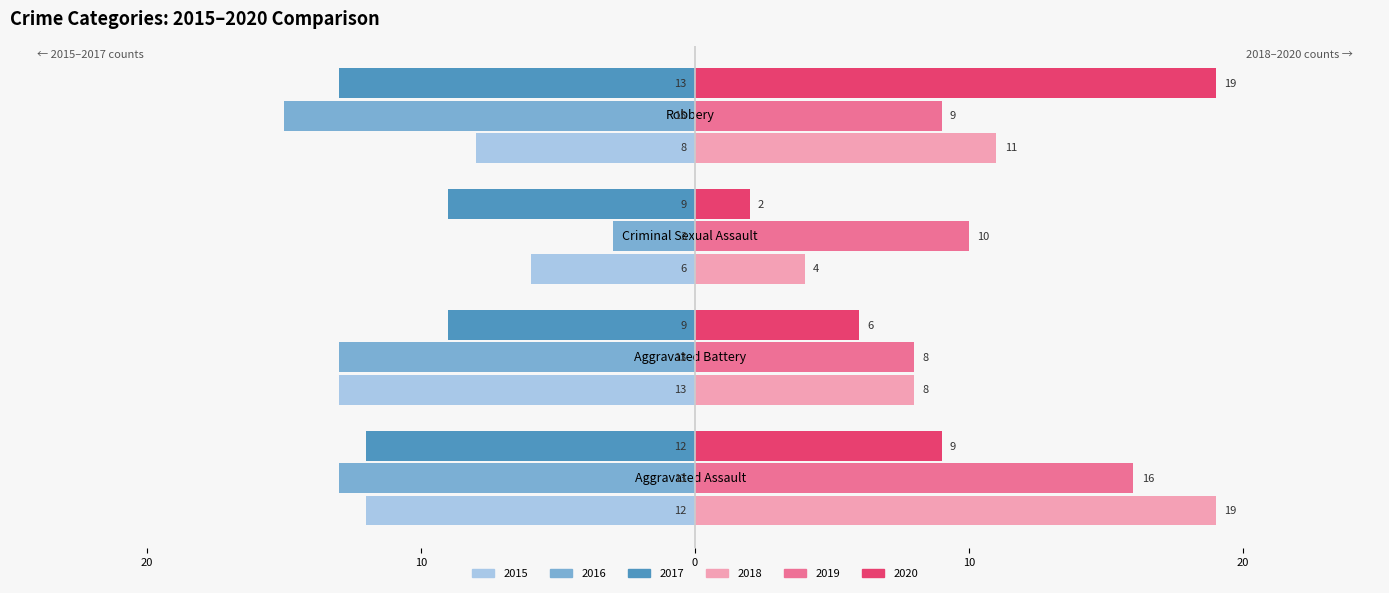

Reading left to right, transcribe all the data shown in this chart.

2015 (left group): -12	-13	-6	-8
2016 (left group): -13	-13	-3	-15
2017 (left group): -12	-9	-9	-13
2018 (right group): 19	8	4	11
2019 (right group): 16	8	10	9
2020 (right group): 9	6	2	19